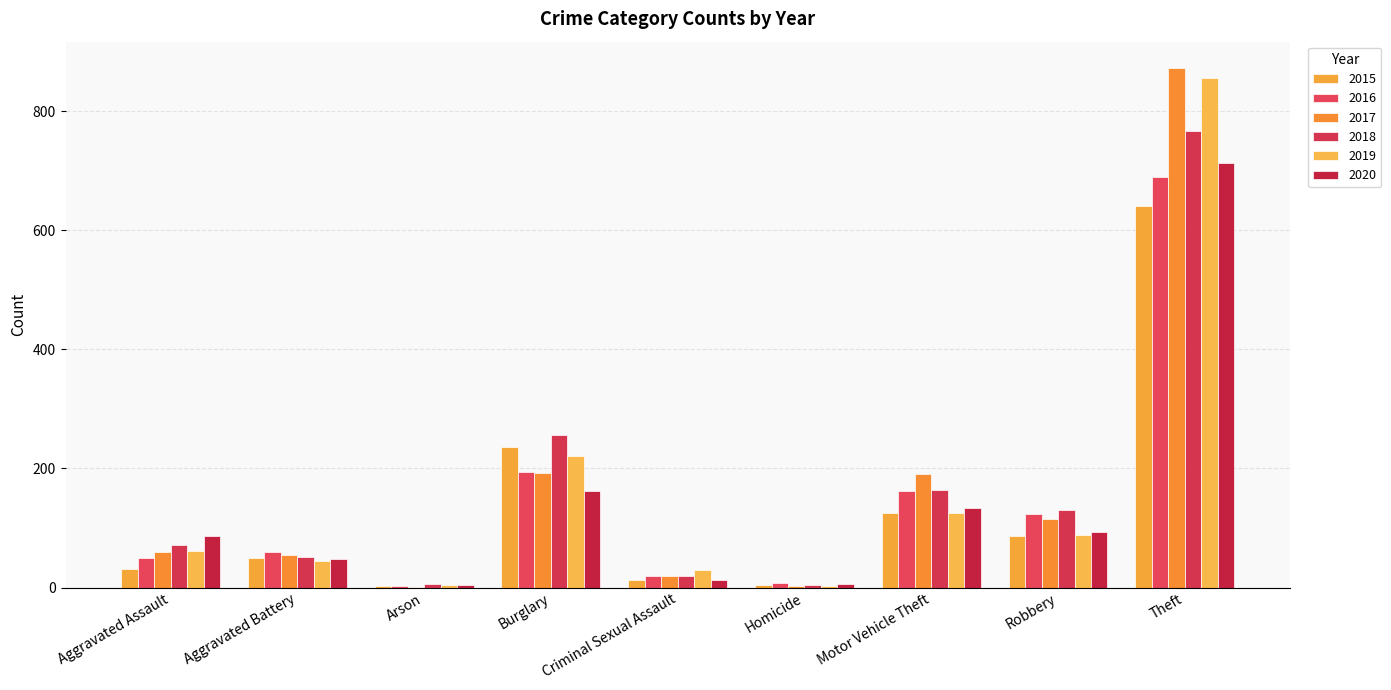

List the series in order of their peak value, highest first.

2017, 2019, 2018, 2020, 2016, 2015